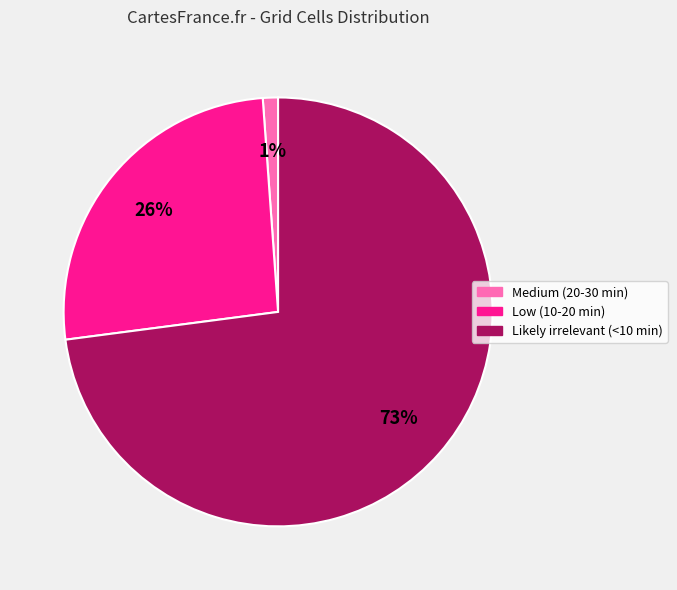

Count the number of slices in the pie.

3